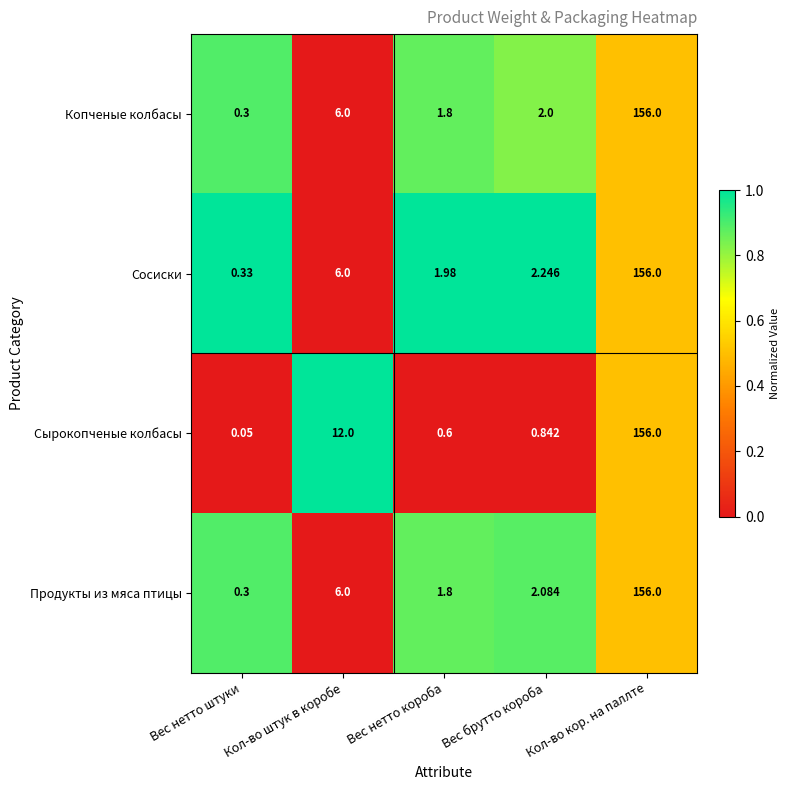

Where does the Продукты из мяса птицы series first go above 2?

Кол-во штук в коробе